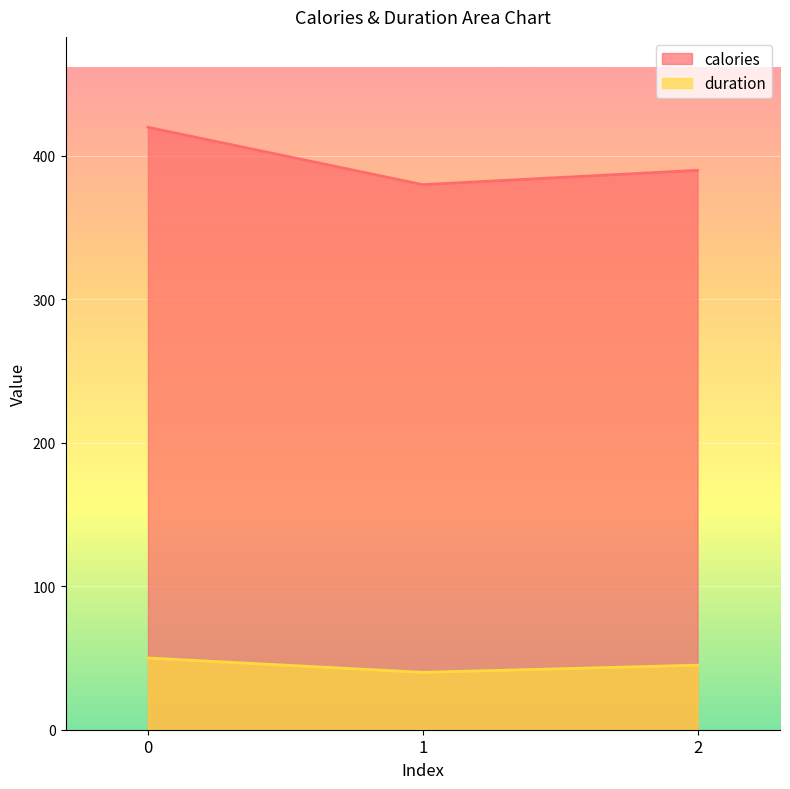

What is the spread (max minus min) of values at 0?

370